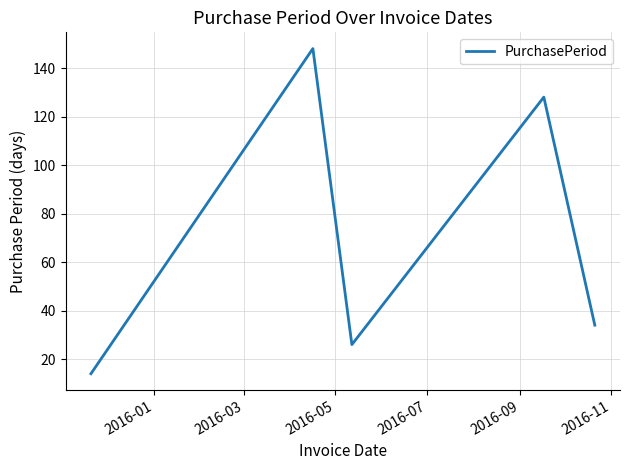

How many distinct data groups are displayed?

1